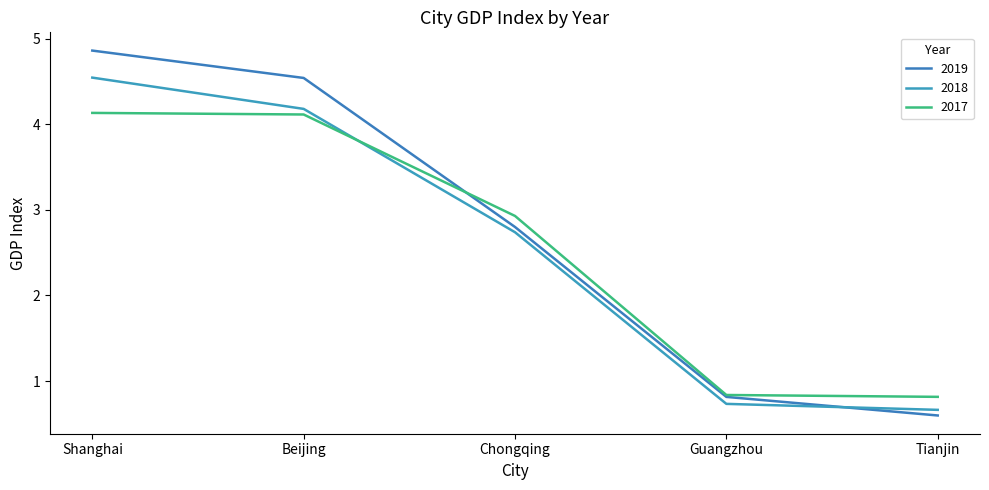

Is the value of 2019 at Beijing greater than the value of 2018 at Shanghai?

No